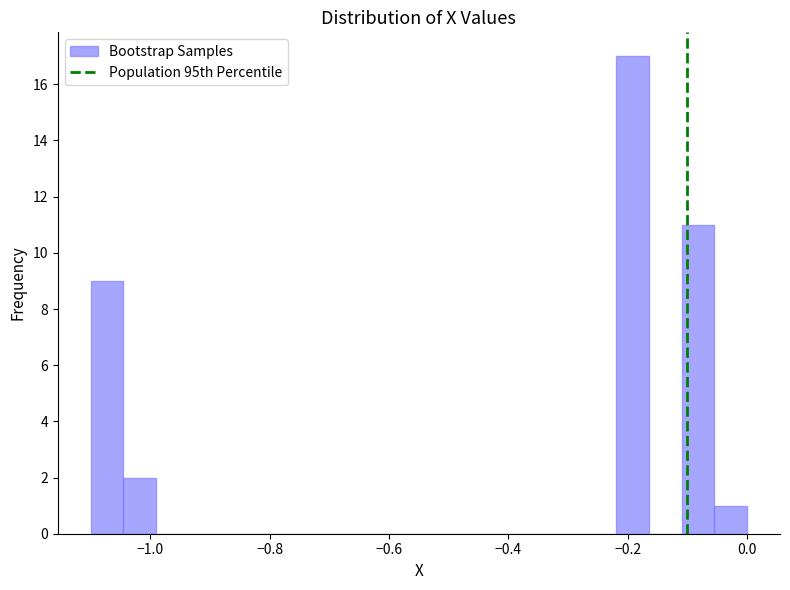

Around what value on the x-axis is the tallest bar? Give the approximate position of its centre, as read against the axis.

-0.20